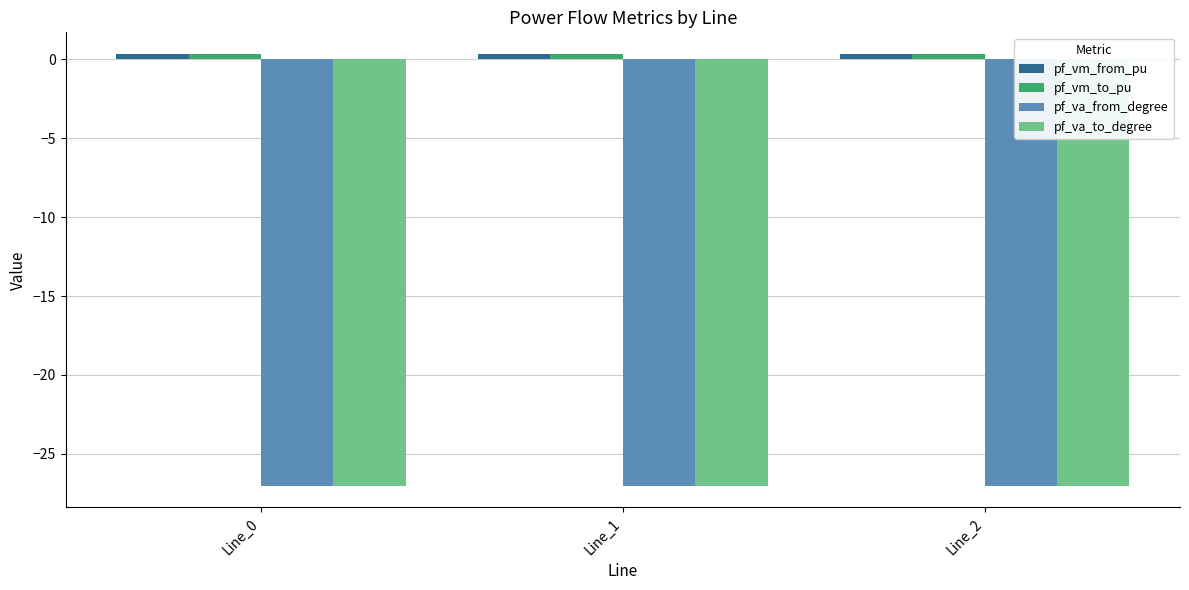

What is the sum of all pf_va_from_degree values?

-81.1